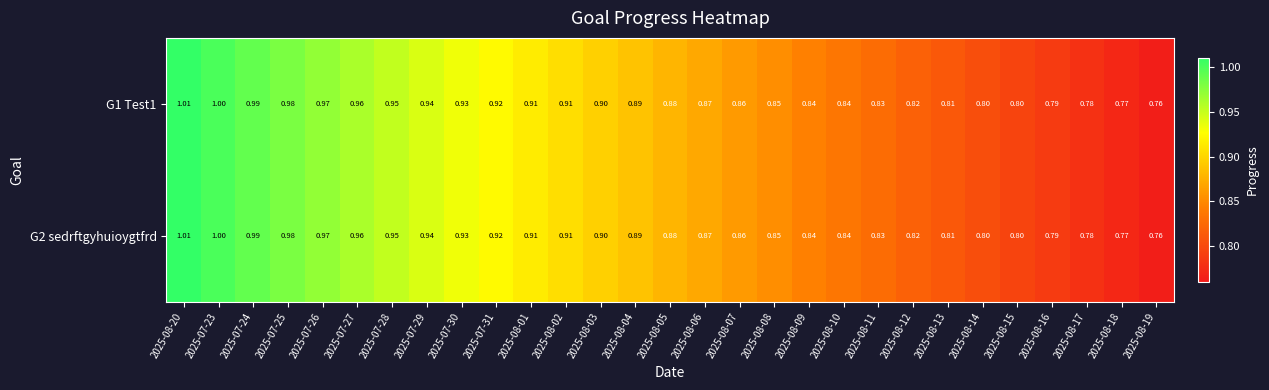

Is the value of G2 sedrftgyhuioygtfrd at 2025-08-09 greater than the value of G1 Test1 at 2025-07-25?

No